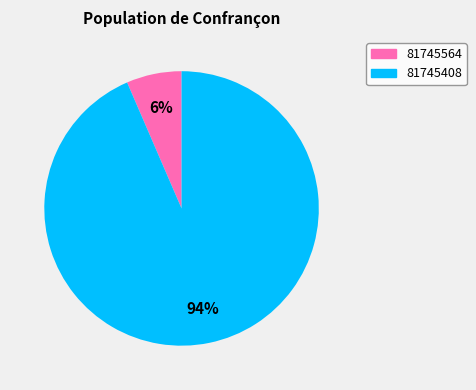

To the nearest percent, what is the combined percentage of 81745564 and 81745408?

100%